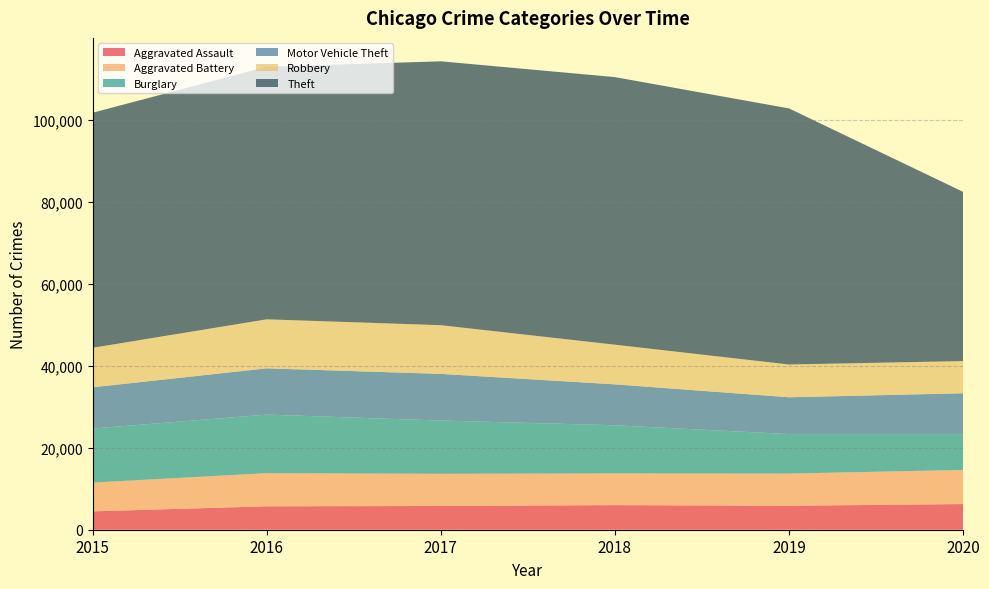

Reading right to left, list all the values displayed in this chart.

Aggravated Assault: 6263	5840	6001	5793	5712	4480
Aggravated Battery: 8319	7857	7735	7845	8085	7018
Burglary: 8753	9639	11746	13001	14289	13184
Motor Vehicle Theft: 9953	8978	9983	11380	11286	10068
Robbery: 7855	7994	9679	11880	11960	9638
Theft: 41285	62475	65281	64380	61617	57347